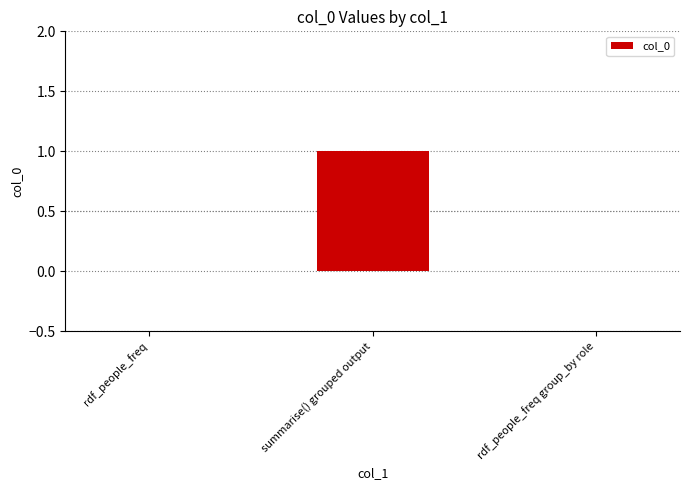

At which category does the chart reach its peak across all series?

summarise() grouped output